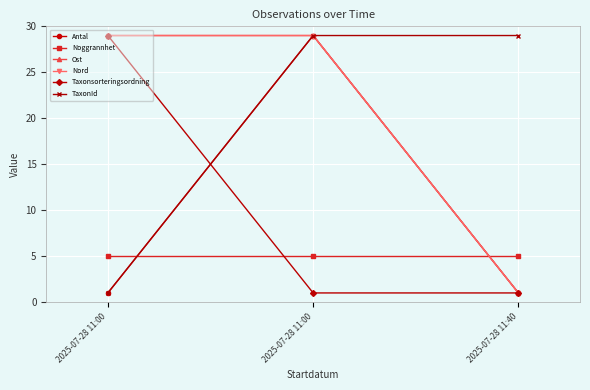

At how many categories does at least one series exceed 10?

3